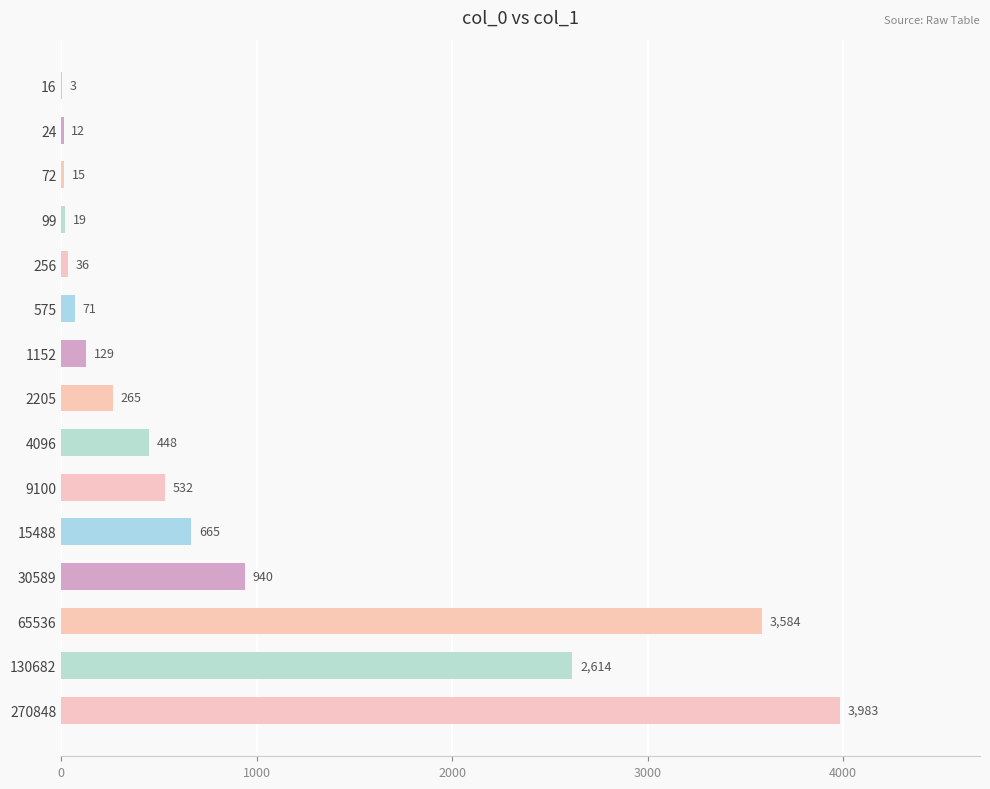

What is the maximum value shown in the chart?

3983